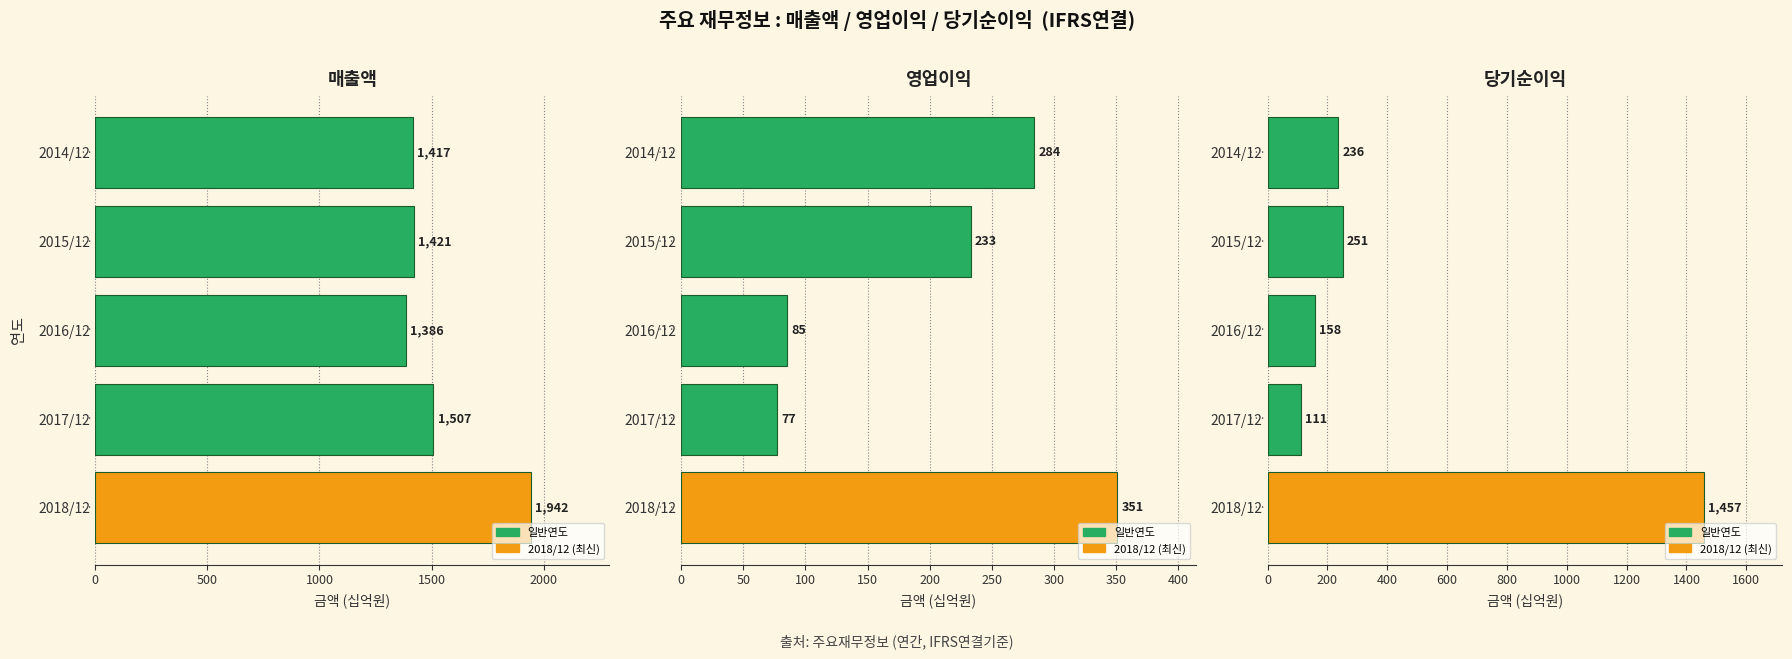

True or false: 당기순이익 has a value of 129 at 2015/12.

False